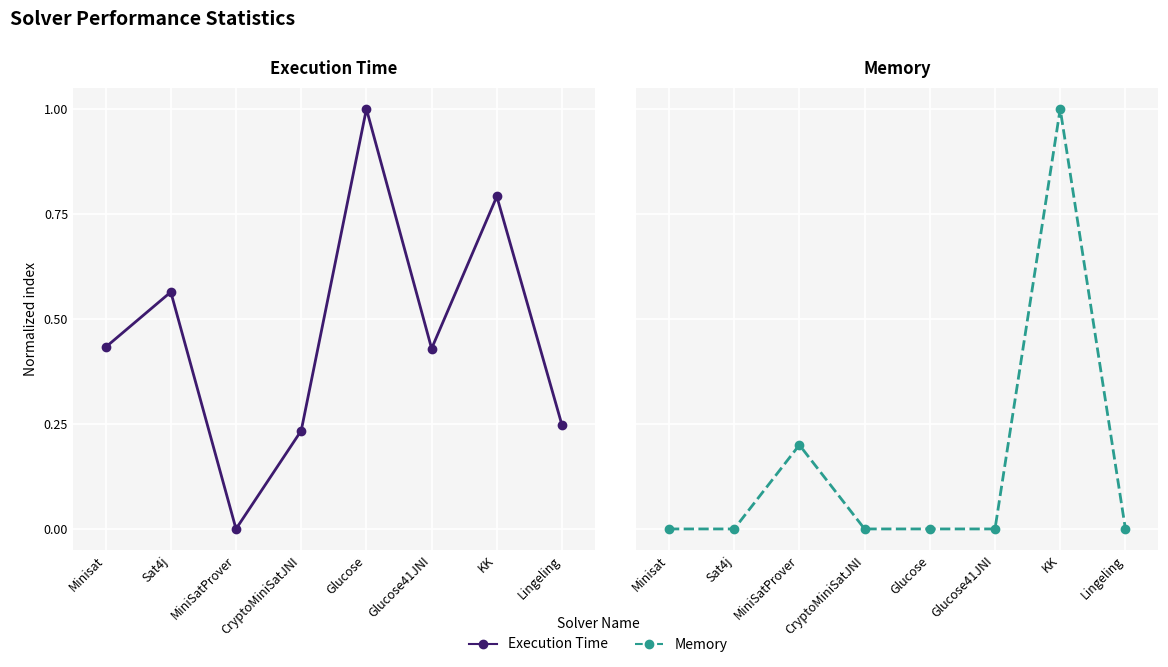

What is the label of the 4th point from the right?

Glucose